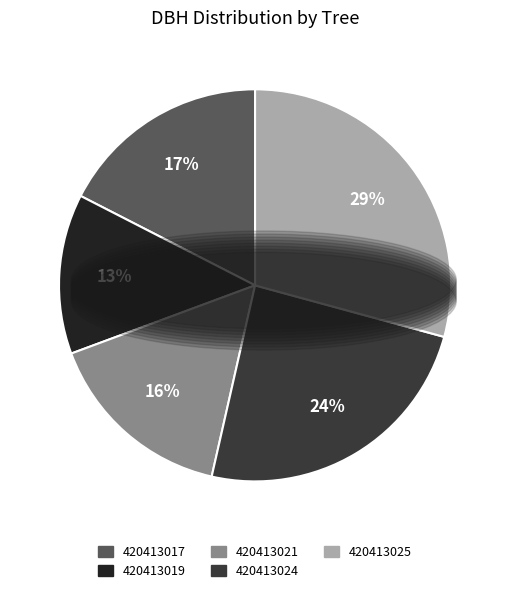

Which slice is the largest?

420413025